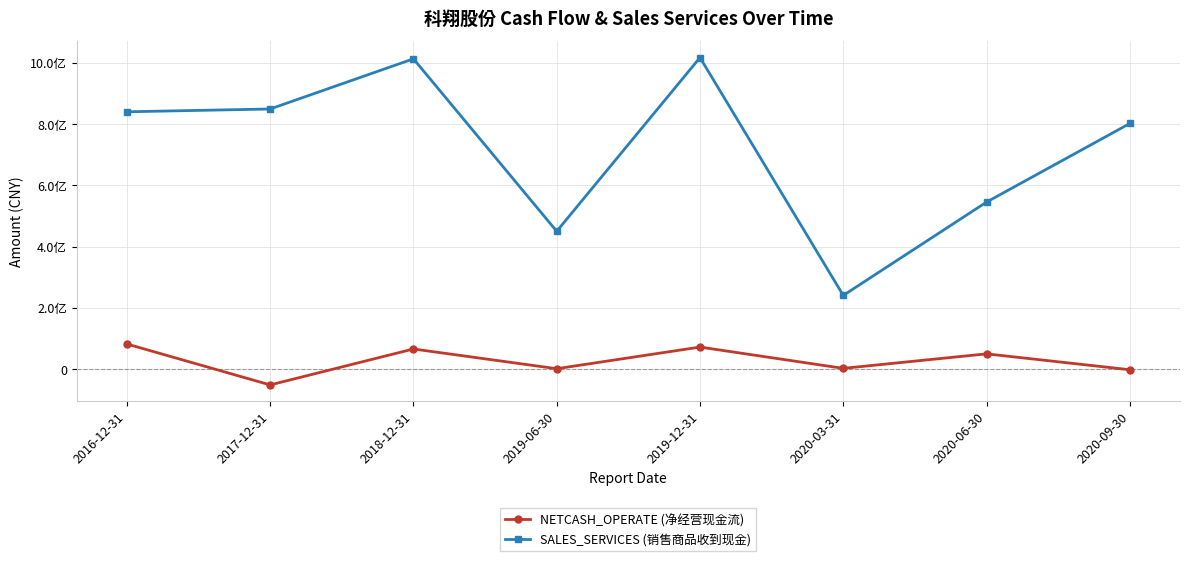

What is the sum of the SALES_SERVICES (销售商品收到现金) values at 2016-12-31 and 2017-12-31?

1689957820.5